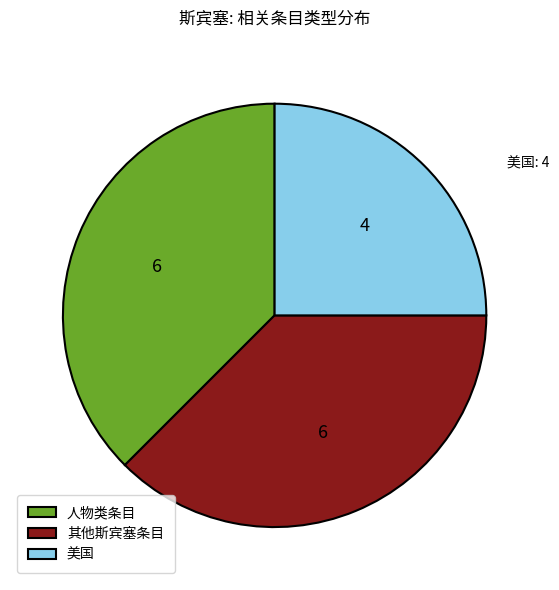

Is there any slice that represents more than half of the pie?

No